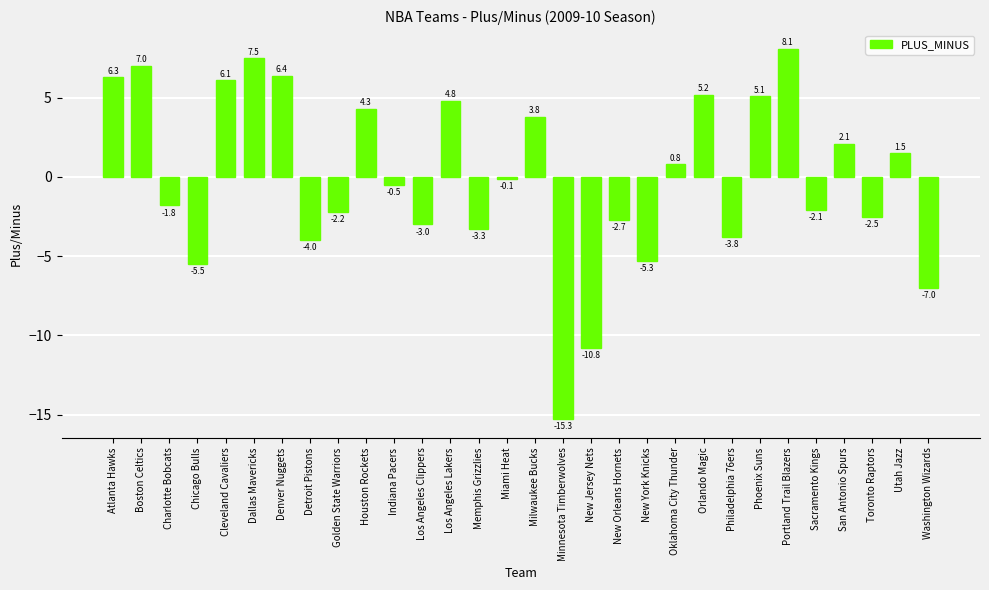

Which label corresponds to the largest value in the chart?

Portland Trail Blazers